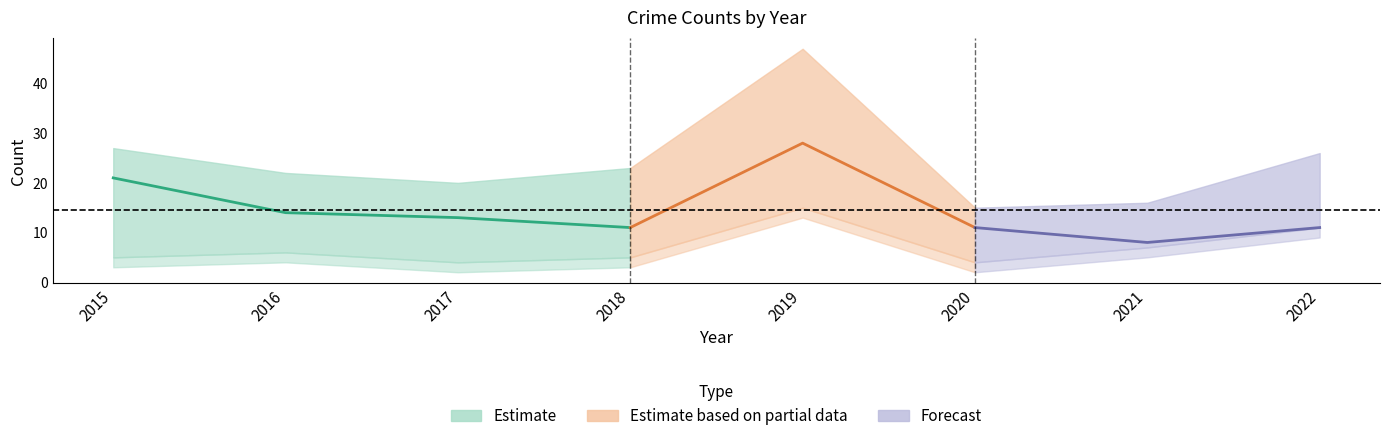

Reading right to left, extract all data points from this chart.

Robbery: 2022=11	2021=7	2020=4	2019=15	2018=5	2017=4	2016=6	2015=5
Theft: 2022=11	2021=8	2020=11	2019=28	2018=11	2017=13	2016=14	2015=21
Total: 2022=26	2021=16	2020=15	2019=47	2018=23	2017=20	2016=22	2015=27